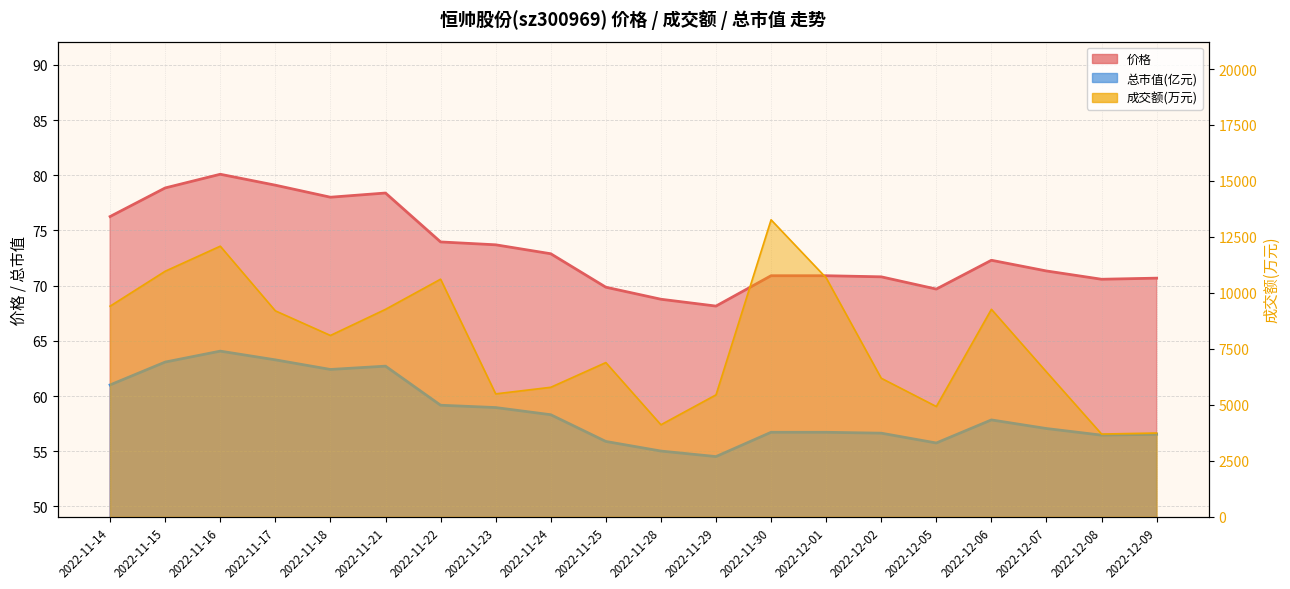

Where does the 成交额(万元) series first go above 8099?

2022-11-14